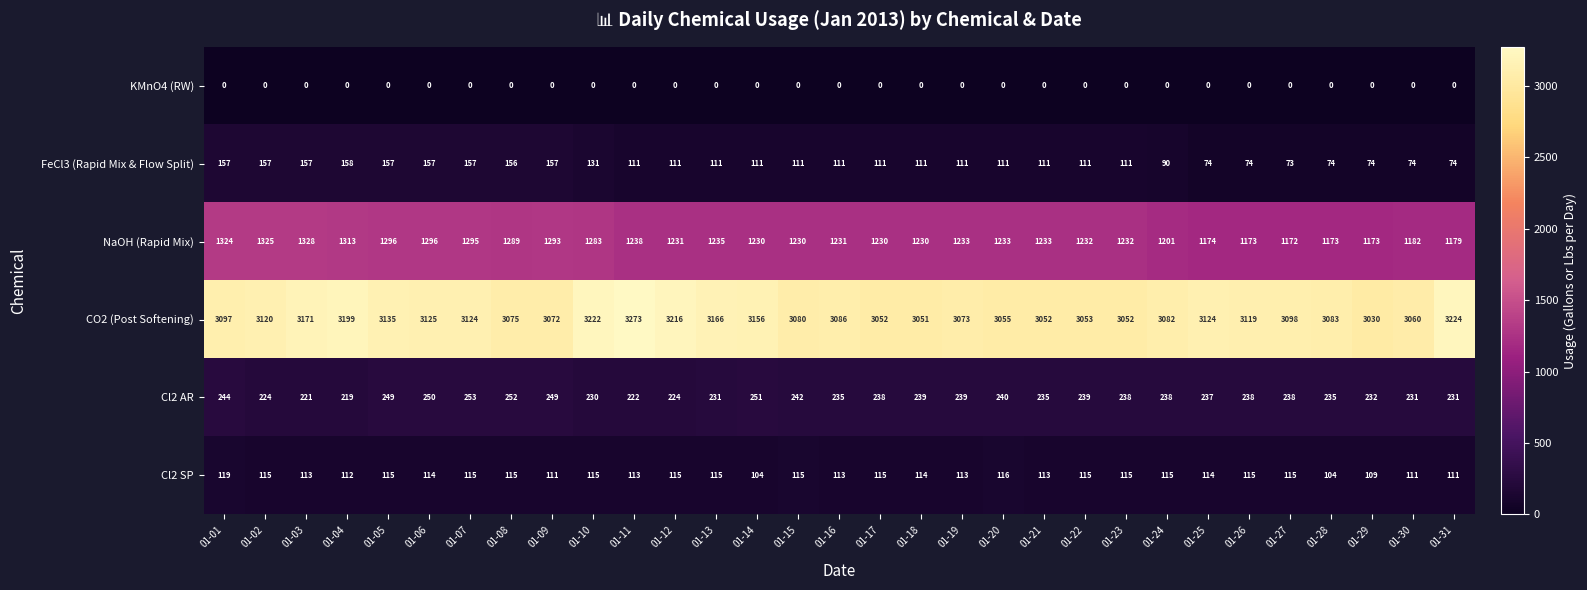

What is the difference between the second highest and second lowest values in the NaOH (Rapid Mix) series?

152